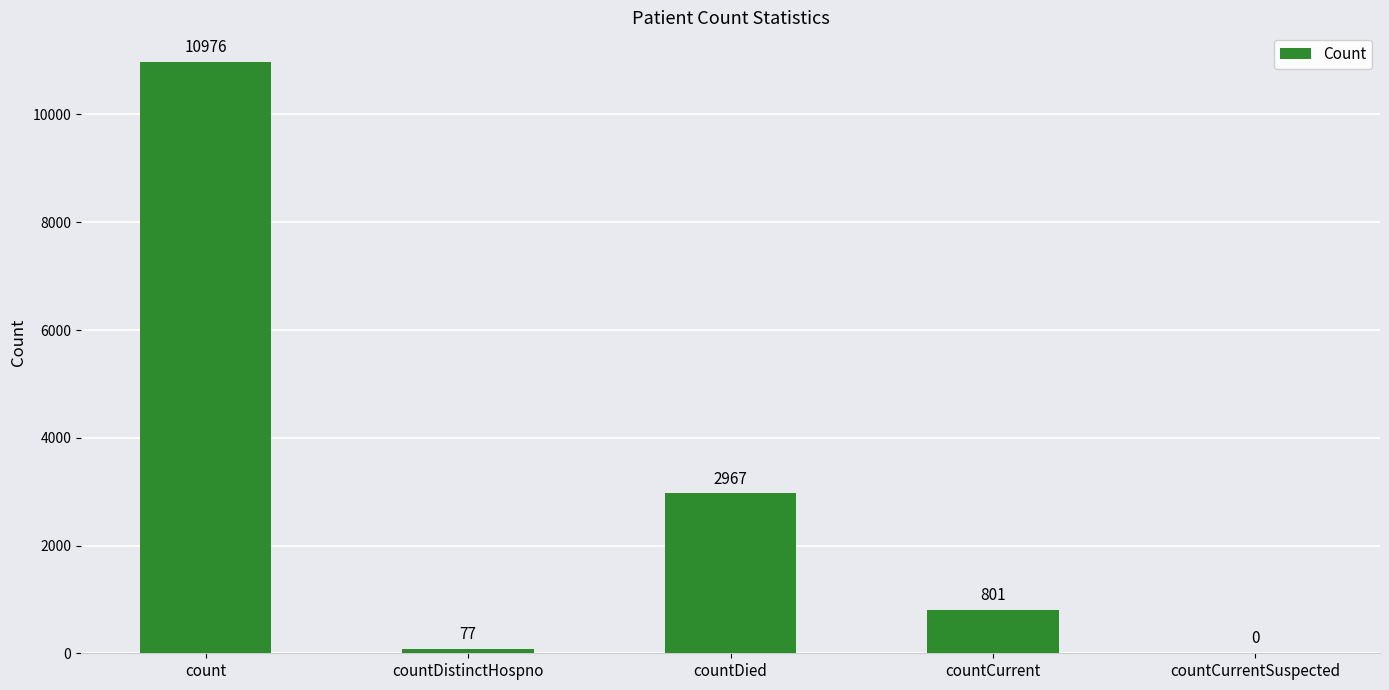

Where is the data nearest to the value 5488?

countDied